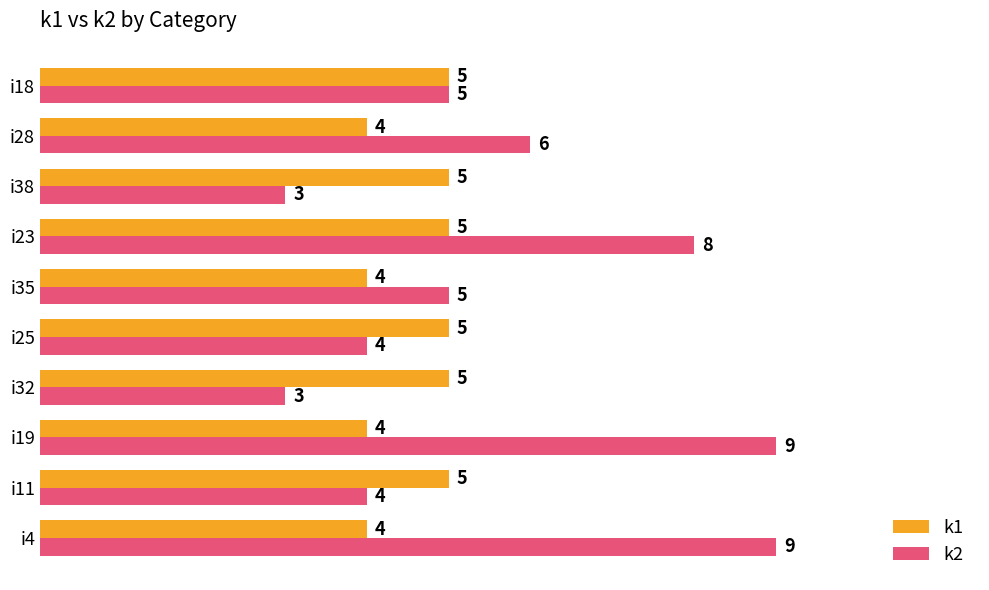

The k2 series shows 3 at i18. True or false?

False